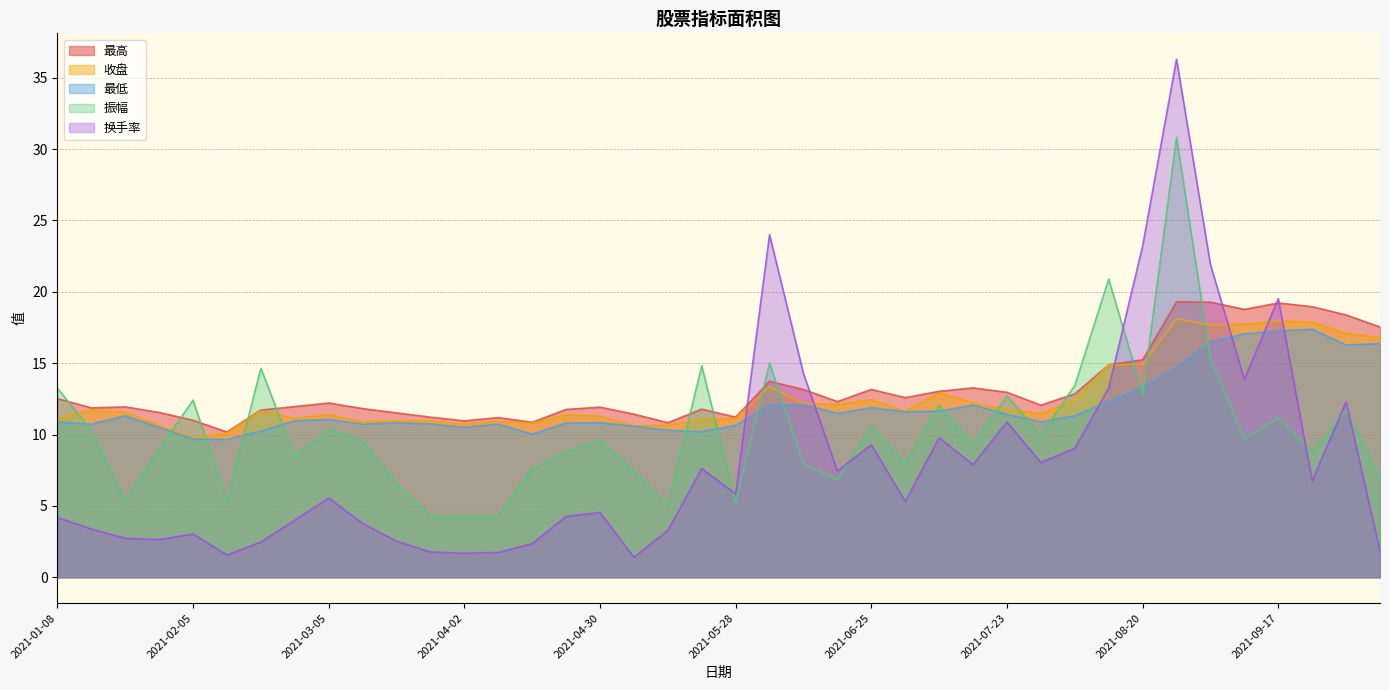

Is it true that 换手率 equals 6.8 at 2021-09-24?

True